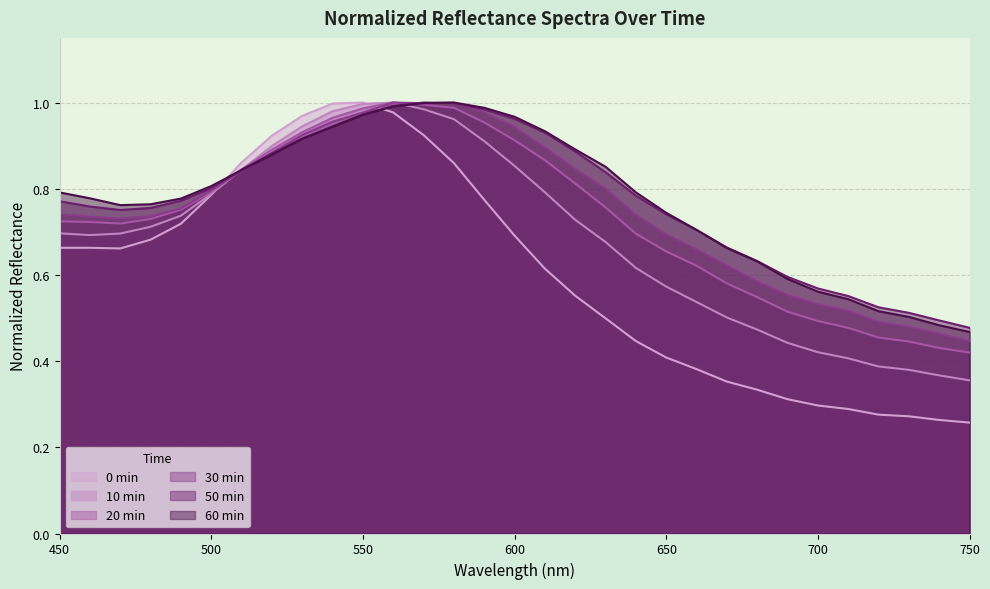

What is the value of the 50min point at the 21st from the left?

0.7